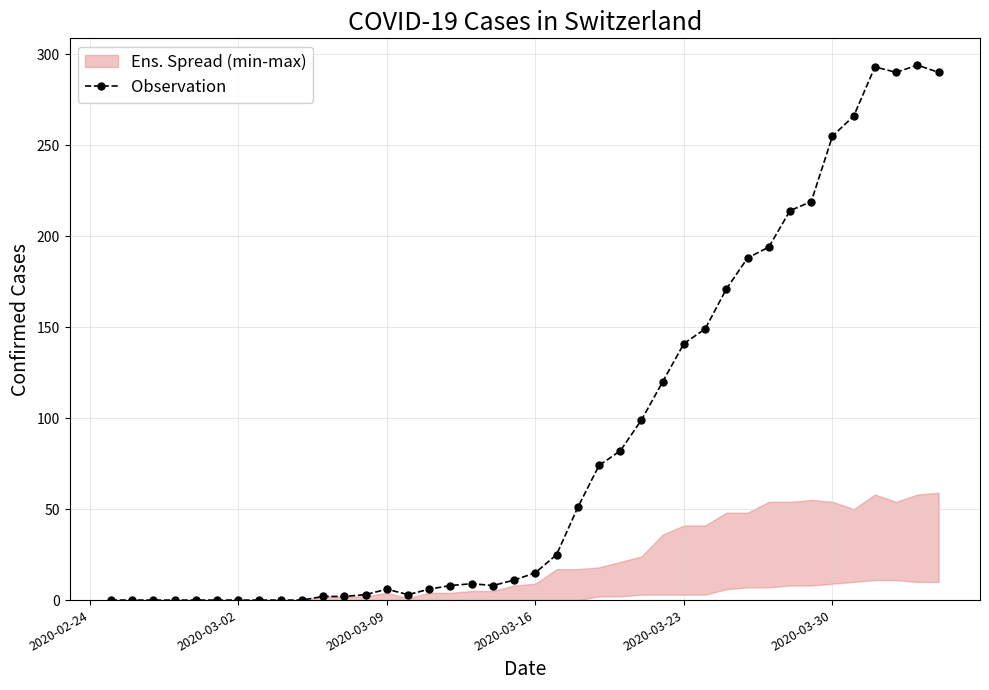

True or false: Observation has a value of 60 at 2020-03-23.

False